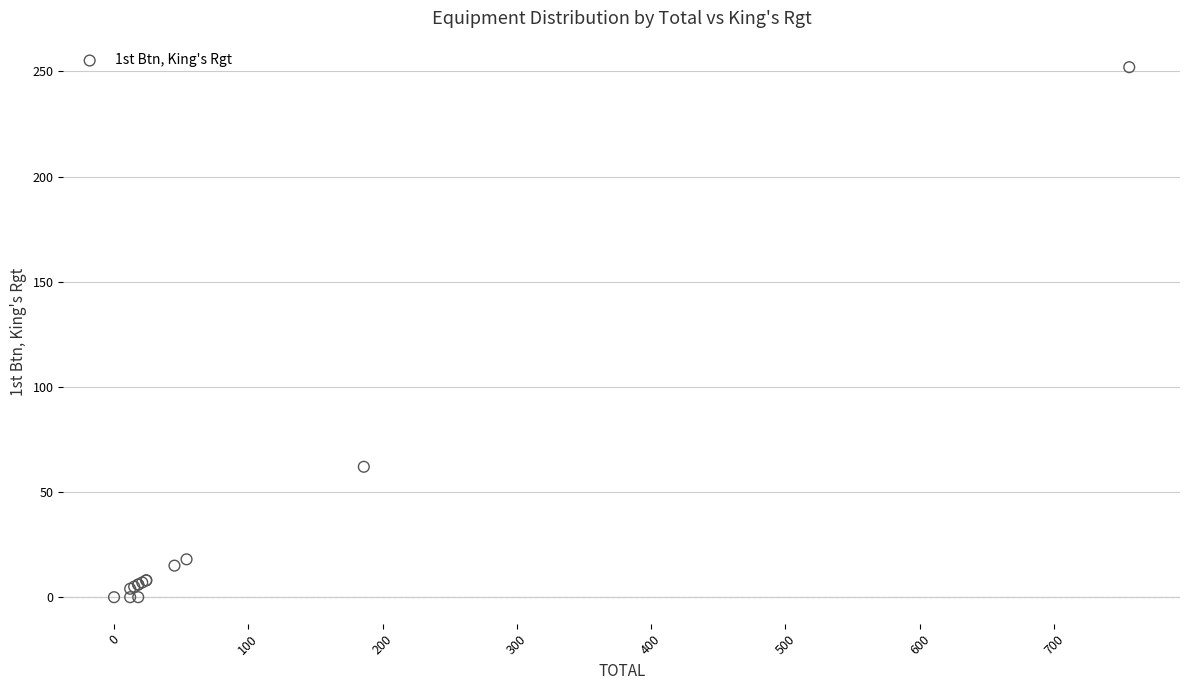

What Y value in the scatter plot is closest to 126?

62